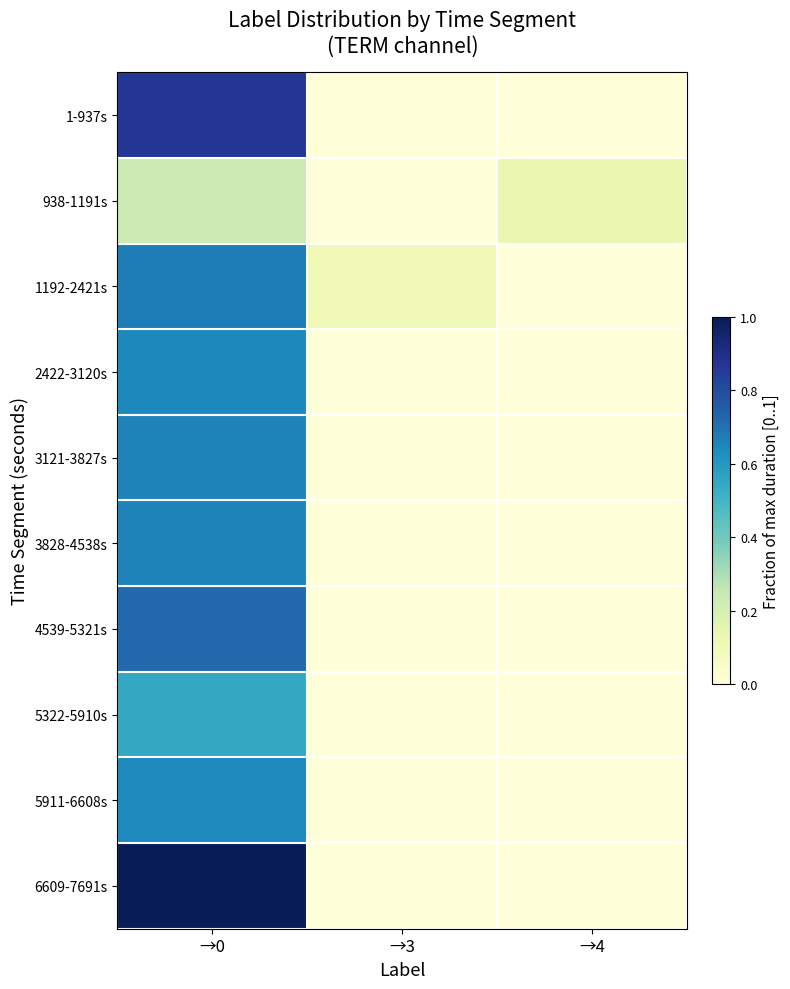

Which series changed the most between →0 and →3?

6609-7691s